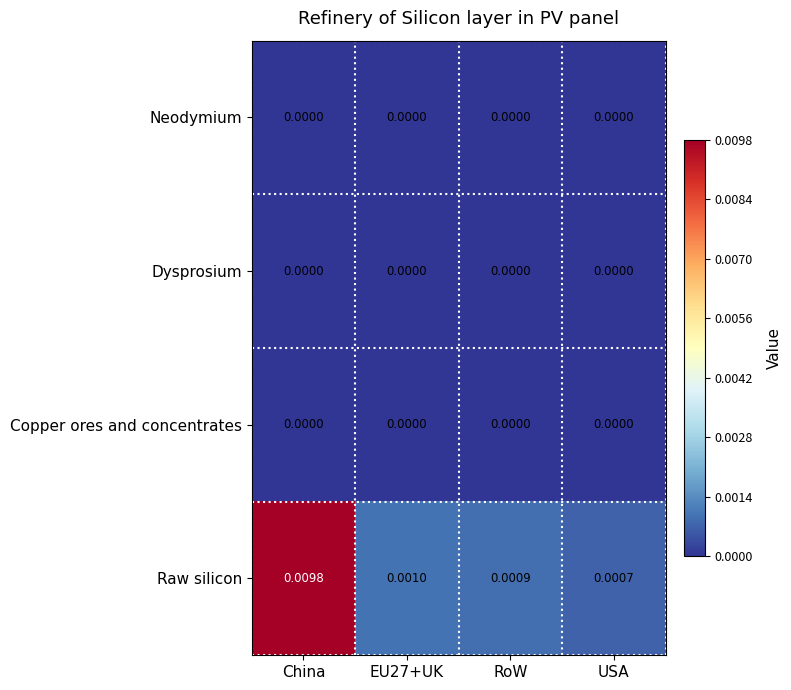

Which series changed the most between China and RoW?

Raw silicon